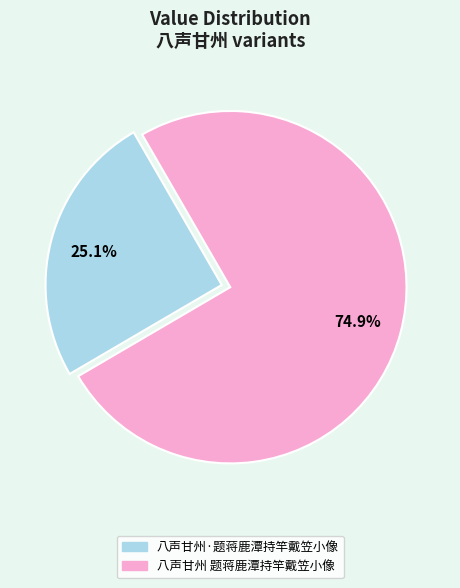

Count the number of slices in the pie.

2